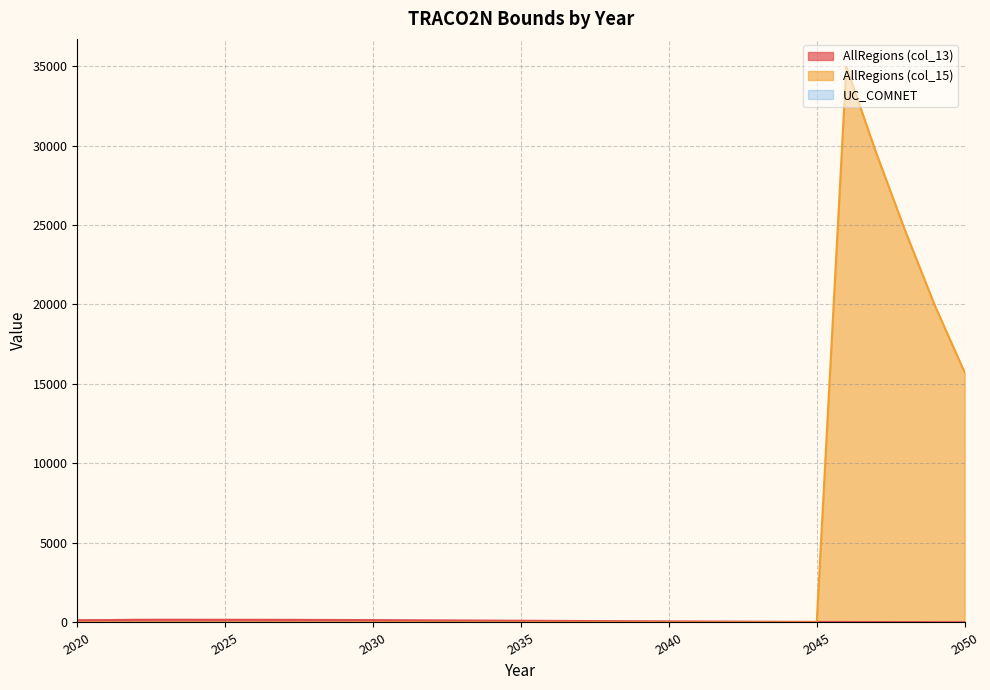

Is it true that AllRegions (col_15) equals 0.0 at 2027?

True